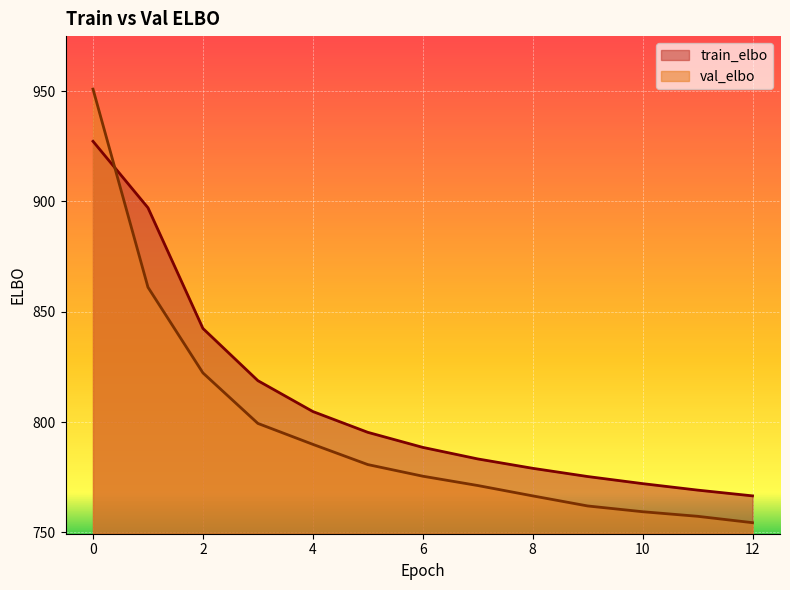

How many lines are shown in the chart?

2